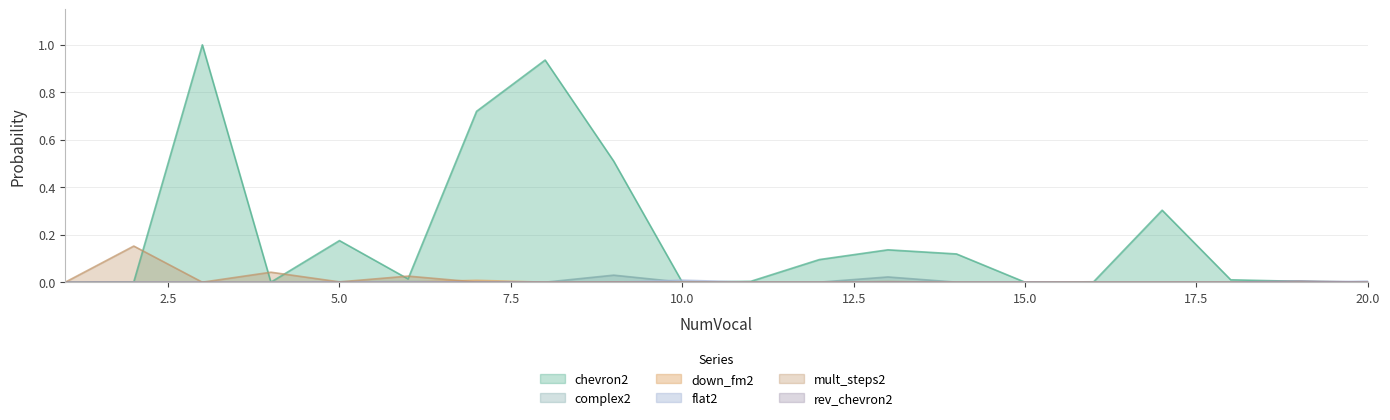

True or false: flat2 has more than 1 interior local peaks.

True